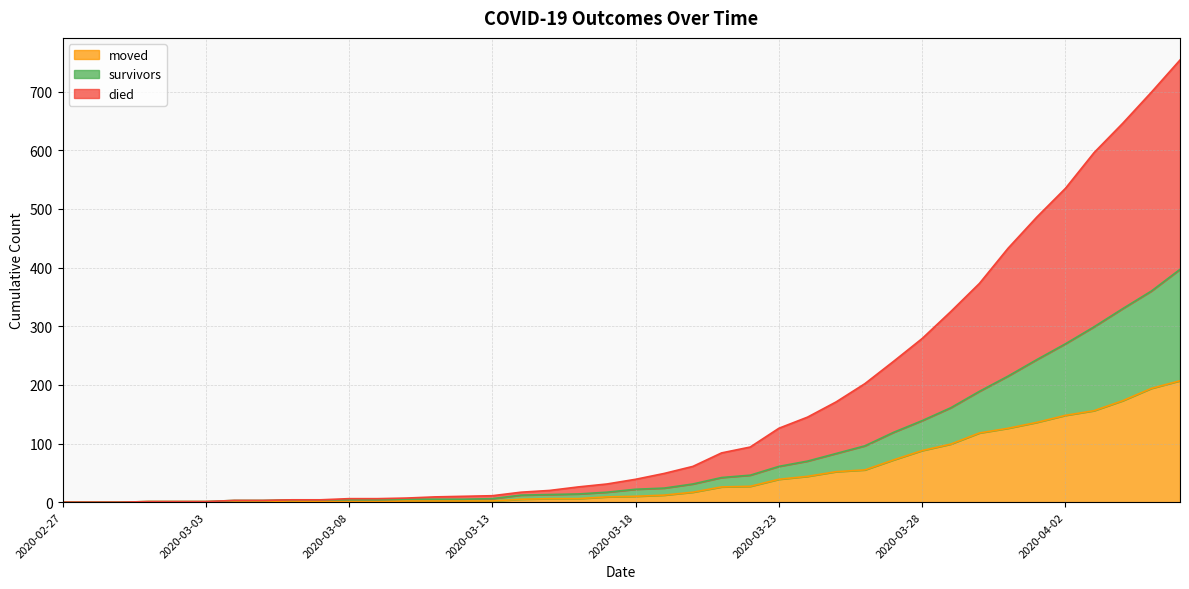

At which category does the chart reach its peak across all series?

2020-04-06